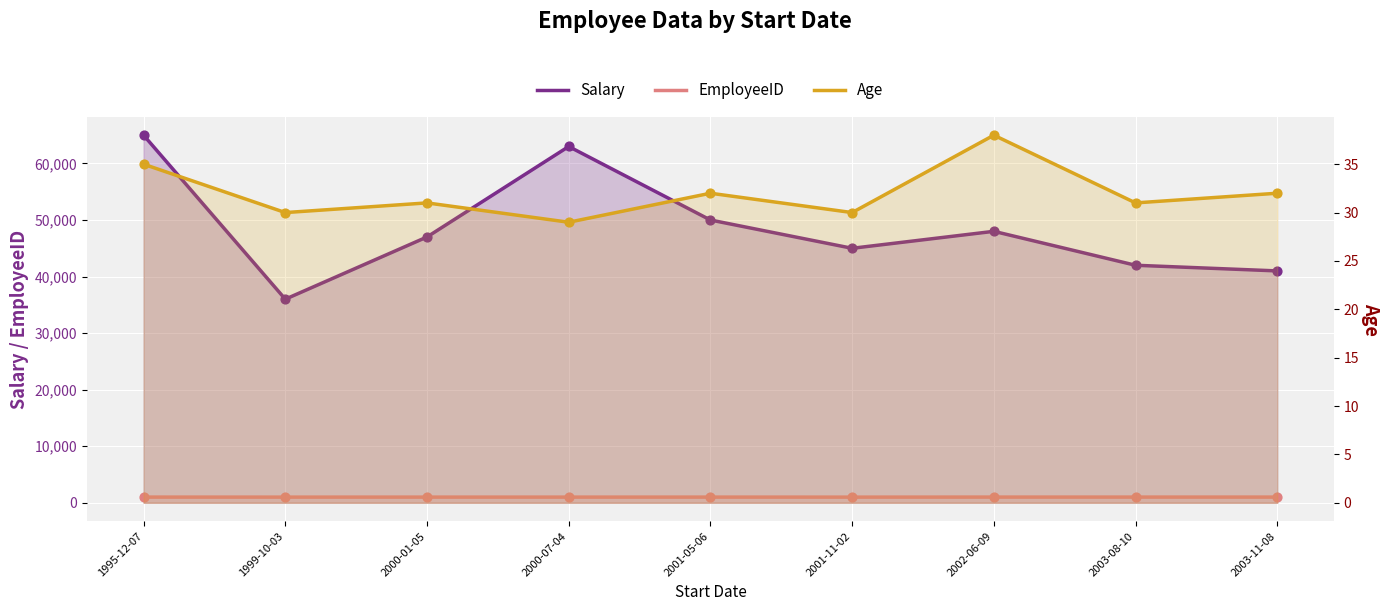

Which series contains the highest Y value?

Salary